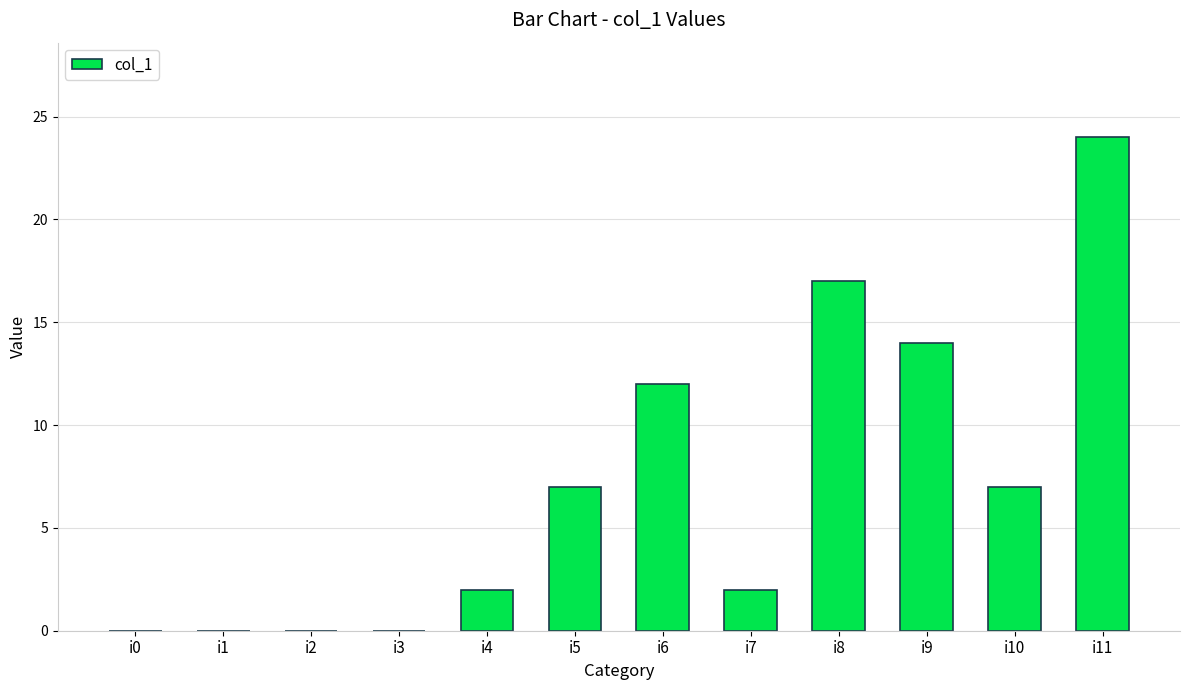

What is the sum of the values at i3 and i11?

24